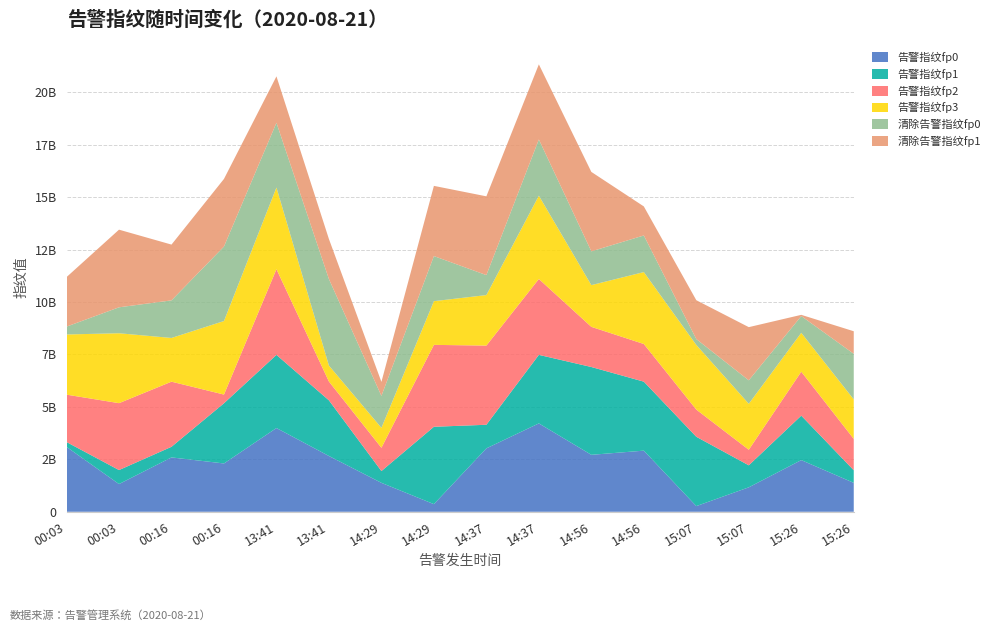

Reading left to right, list all the values displayed in this chart.

告警指纹fp0: 3095151976	1321776945	2592678572	2304188174	3994015844	2660317556	1380669904	364530019	3024621735	4214210606	2716436236	2914674006	270767813	1166509238	2463937945	1379657826
告警指纹fp1: 230551886	667510731	506108774	2870336887	3487846645	2653438248	561238279	3689367185	1124662379	3267907020	4187341804	3290444914	3306019357	1048607889	2120580361	600067935
告警指纹fp2: 2259514930	3190148834	3105190346	414894251	4086519625	897393667	1109177995	3904911987	3775949996	3618612779	1915047192	1795721346	1295709061	742701795	2094845410	1495931096
告警指纹fp3: 2870084274	3334017476	2084875839	3506744851	3894315022	760729887	951387607	2084361861	2408549385	3971863076	1989683507	3429322172	3084332260	2191618885	1854604577	1883352384
清除告警指纹fp0: 374179837	1236587721	1792513434	3553774846	3087567088	4123510619	1523322343	2150517278	952077339	2681754441	1610358553	1746127658	279845625	1119644582	798142384	2174429243
清除告警指纹fp1: 2360911330	3702491308	2659649467	3222519552	2212858957	1909441545	668234755	3347408073	3756733380	3581625468	3787830251	1385062287	1852071222	2535260526	59018302	1075384590